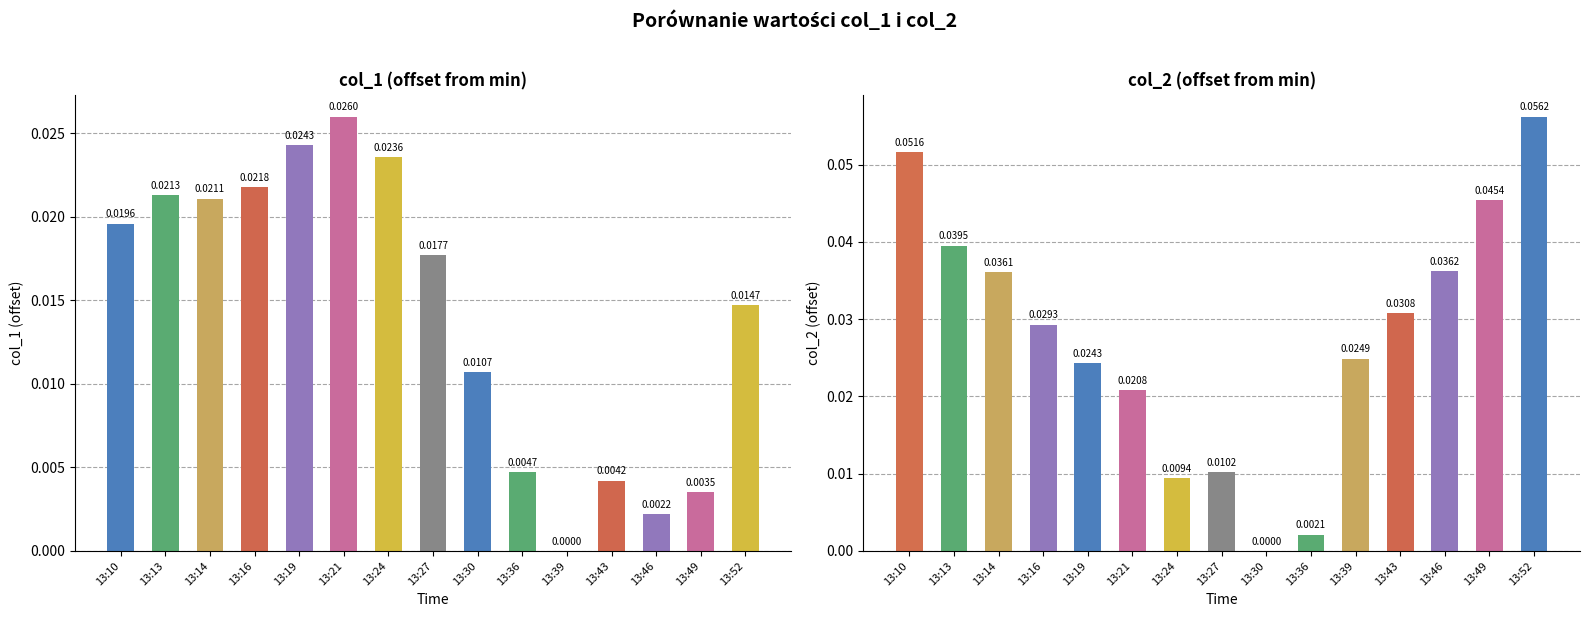

Reading left to right, transcribe all the data shown in this chart.

col_1: 13:10=0.0	13:13=0.0	13:14=0.0	13:16=0.0	13:19=0.0	13:21=0.0	13:24=0.0	13:27=0.0	13:30=0.0	13:36=0.0	13:39=0.0	13:43=0.0	13:46=0.0	13:49=0.0	13:52=0.0
col_2: 13:10=0.1	13:13=0.0	13:14=0.0	13:16=0.0	13:19=0.0	13:21=0.0	13:24=0.0	13:27=0.0	13:30=0.0	13:36=0.0	13:39=0.0	13:43=0.0	13:46=0.0	13:49=0.0	13:52=0.1